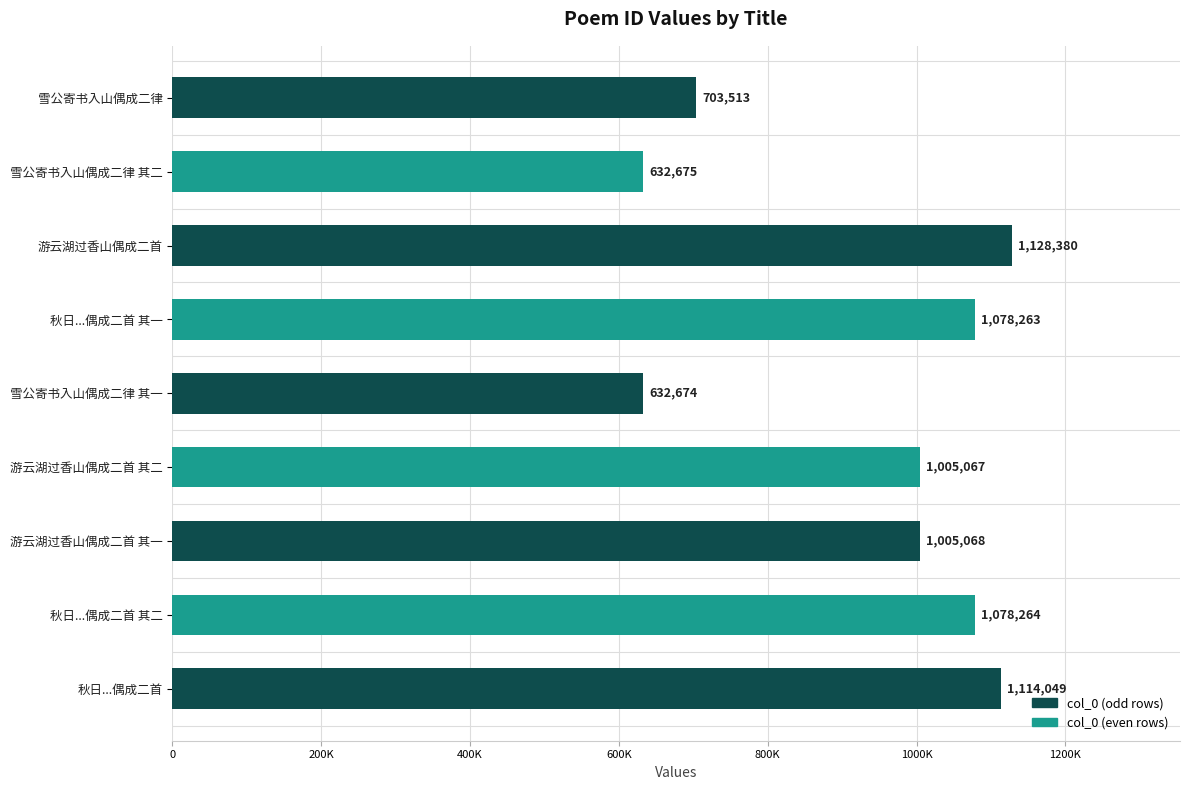

Rank the categories by value from highest to lowest.

游云湖过香山偶成二首, 秋日...偶成二首, 秋日...偶成二首 其二, 秋日...偶成二首 其一, 游云湖过香山偶成二首 其一, 游云湖过香山偶成二首 其二, 雪公寄书入山偶成二律, 雪公寄书入山偶成二律 其二, 雪公寄书入山偶成二律 其一